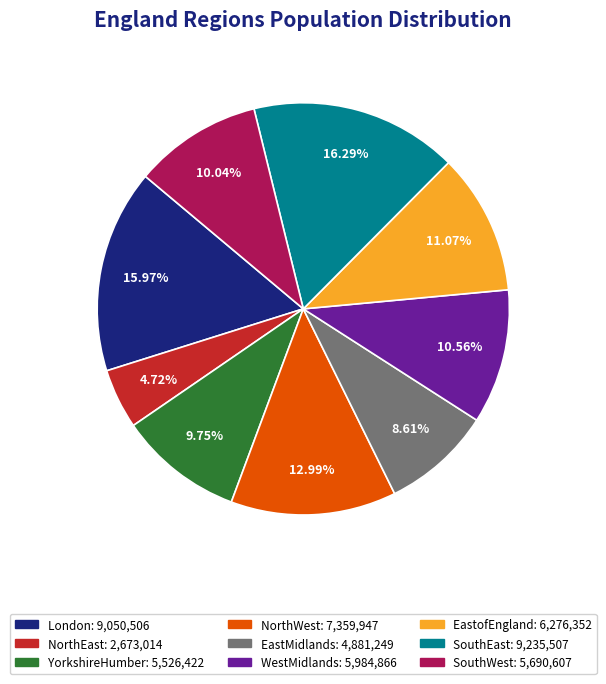

Which category has the smallest portion of the pie?

NorthEast